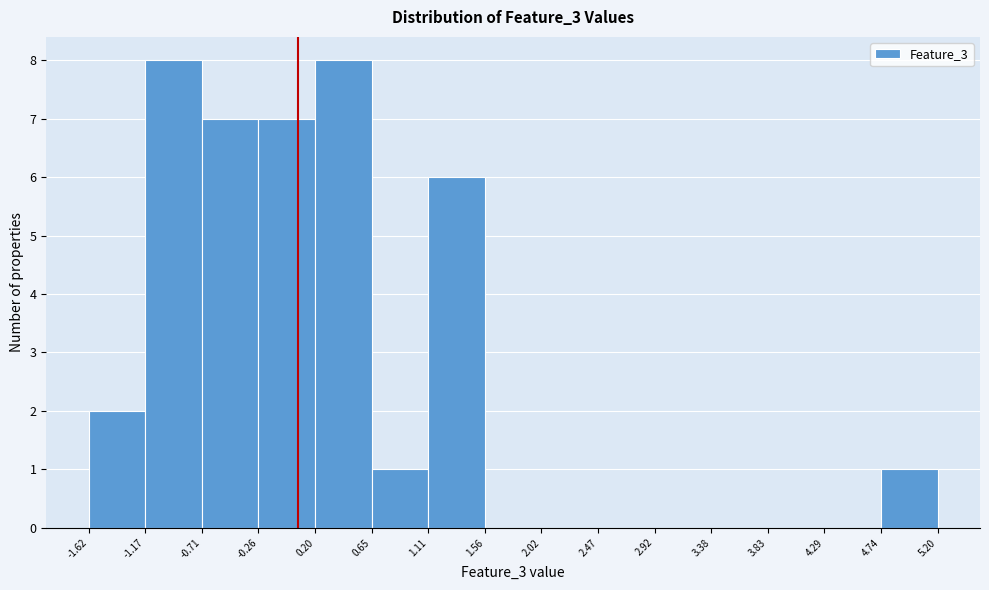

What is the height of the bar covering -1.62 to -1.17 on the x-axis? The values are not printed on the chart, so give them approximately, as read against the axis.

2